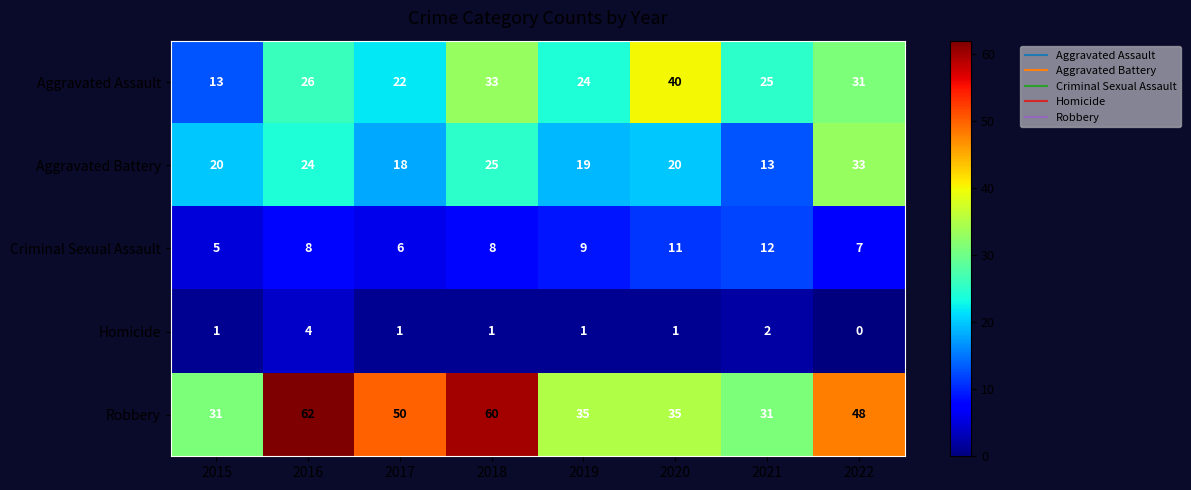

At which label is Aggravated Battery closest to 23?

2016